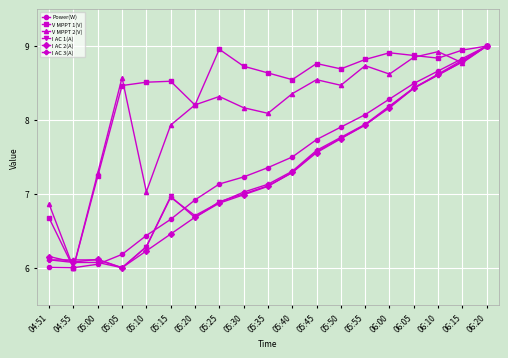

Between which two adjacent categories do V MPPT 1(V) and I AC 1(A) first intersect?

04:51 and 04:55